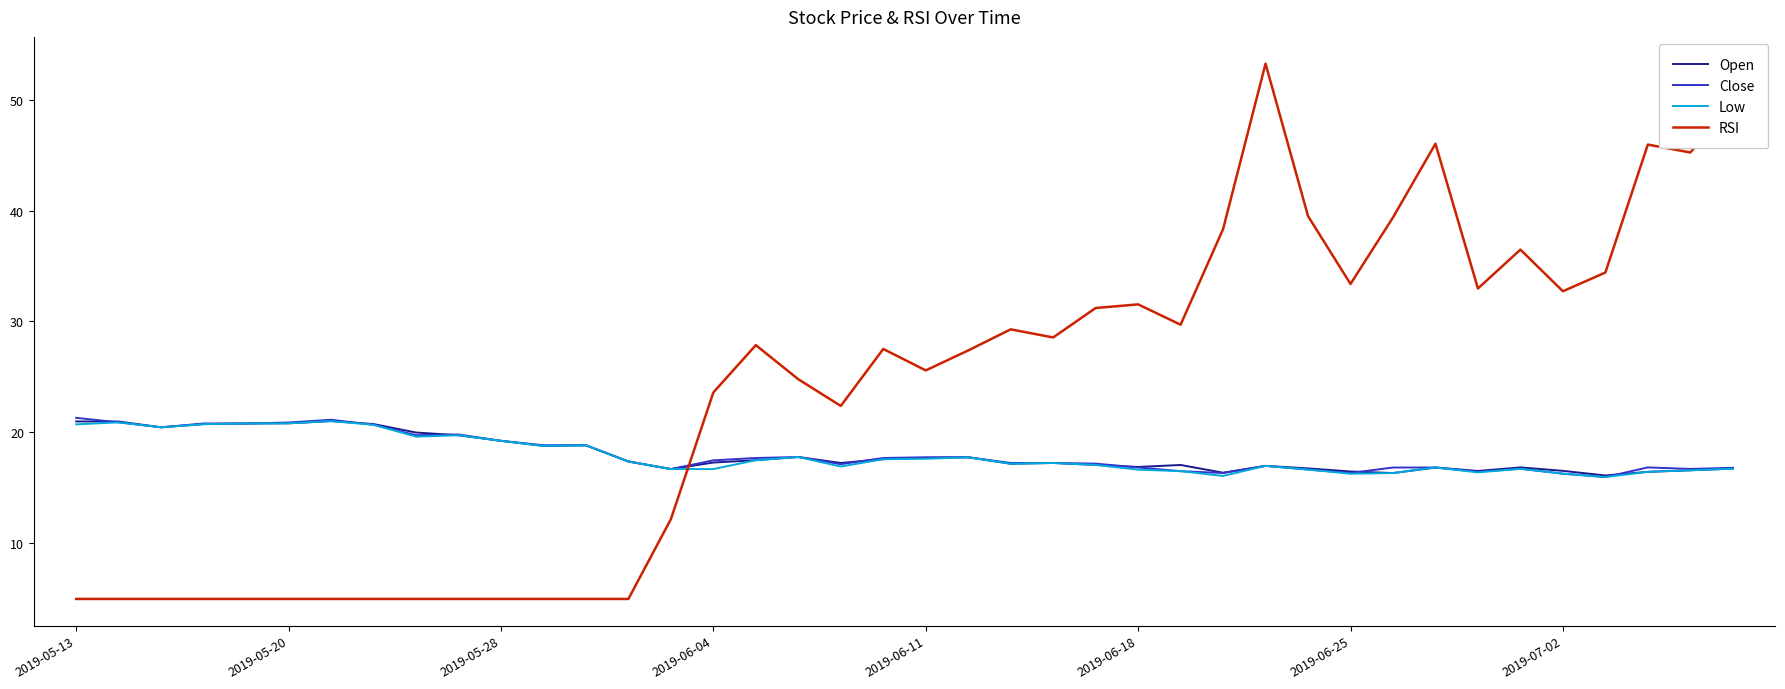

True or false: Open and RSI intersect in this chart.

True